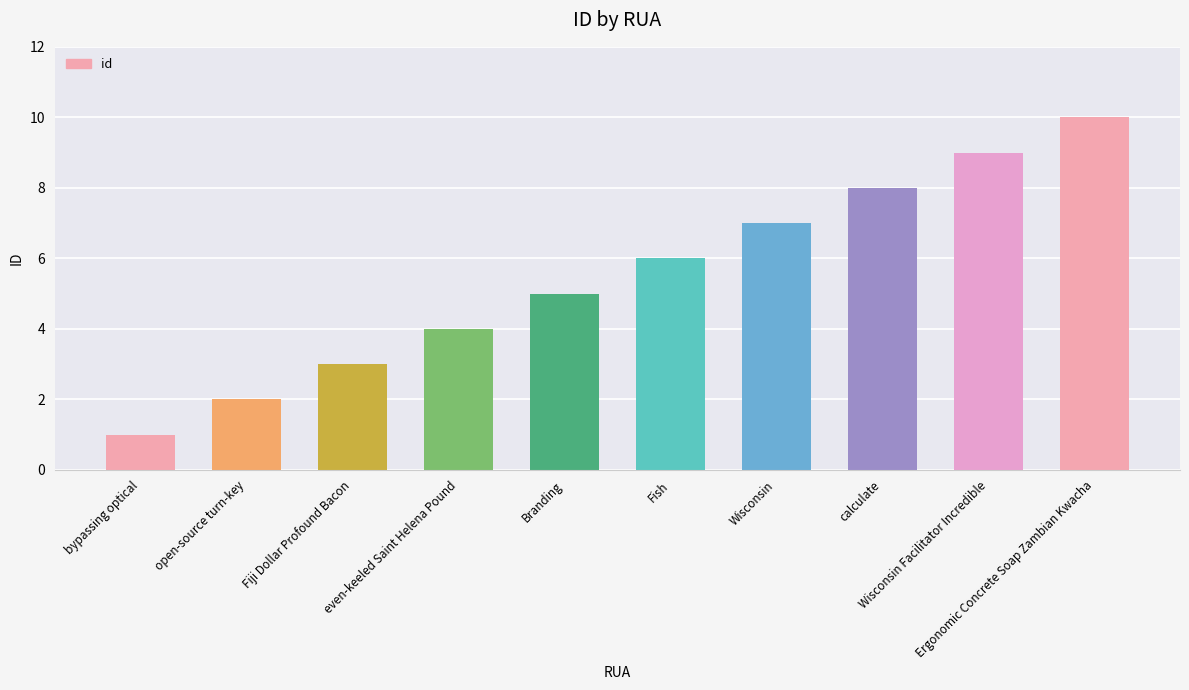

Which category has the highest value across all series?

Ergonomic Concrete Soap Zambian Kwacha